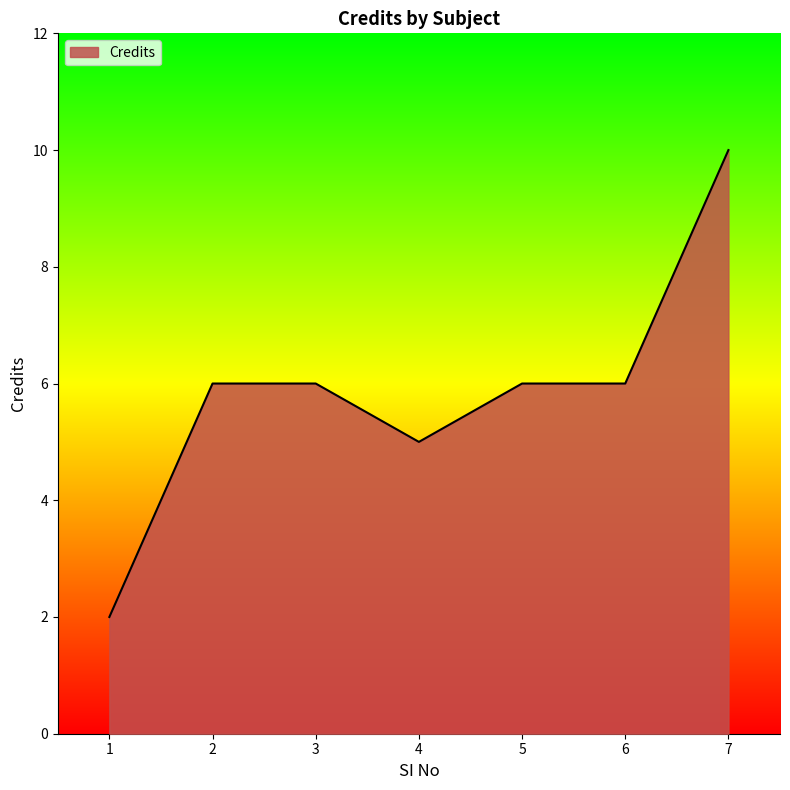

Between 1 and 7, which is larger?

7